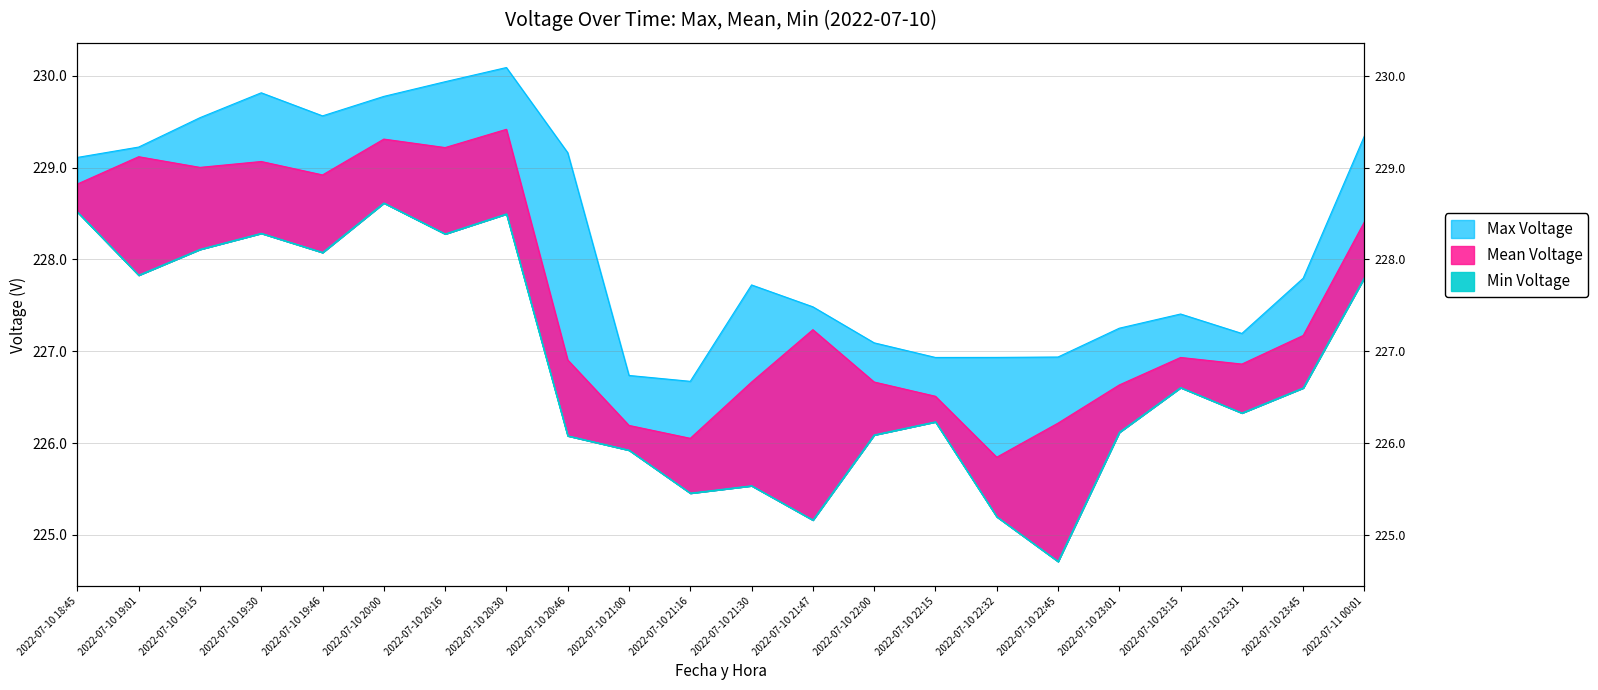

What is the difference between the highest and lowest values at 2022-07-10 20:16?

1.7